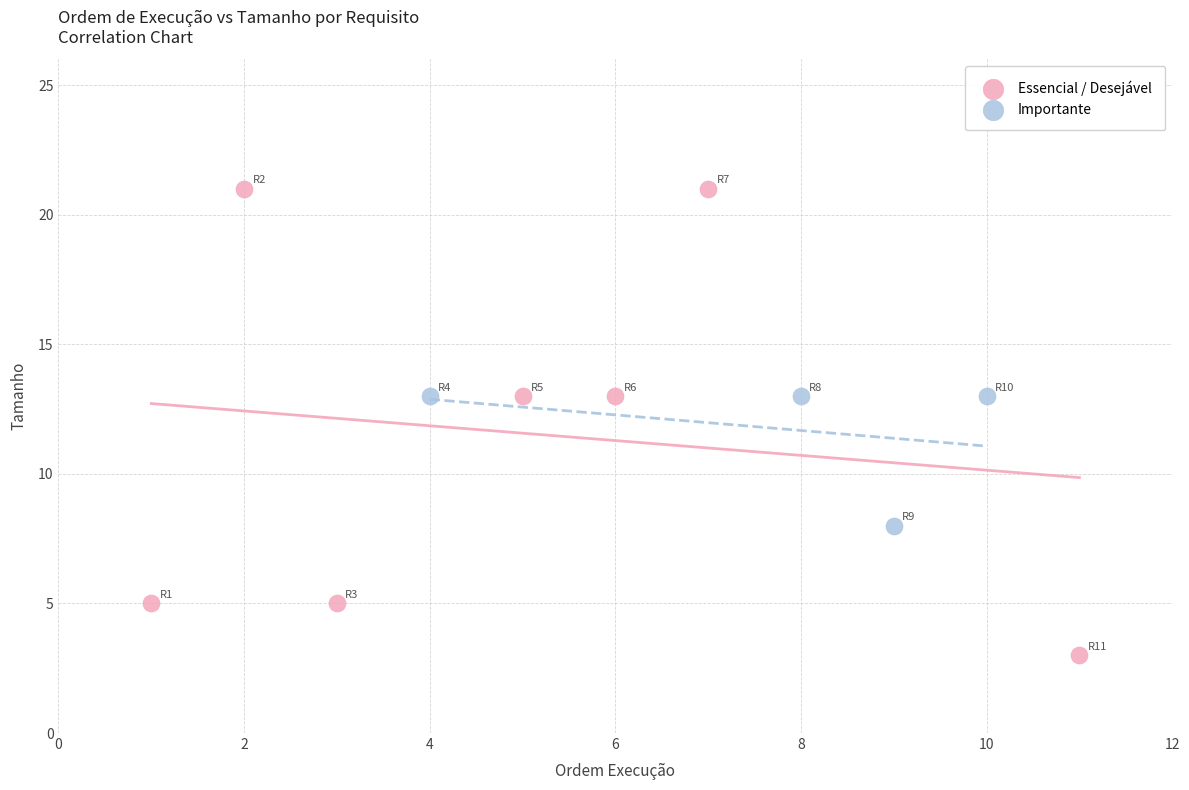

Which series has the widest spread of Y values?

Essencial / Desejável